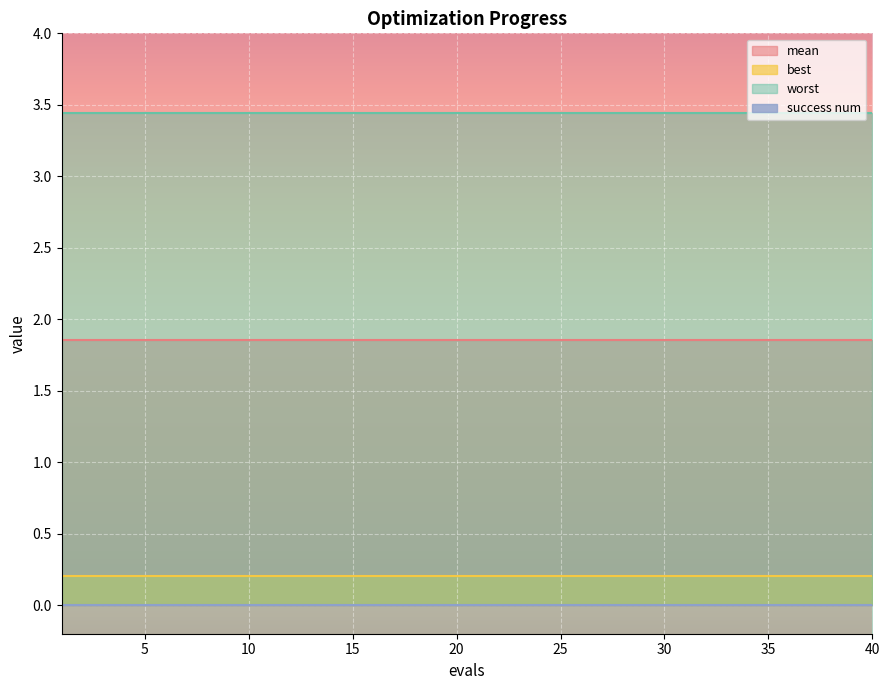

True or false: worst and mean cross at least once.

False